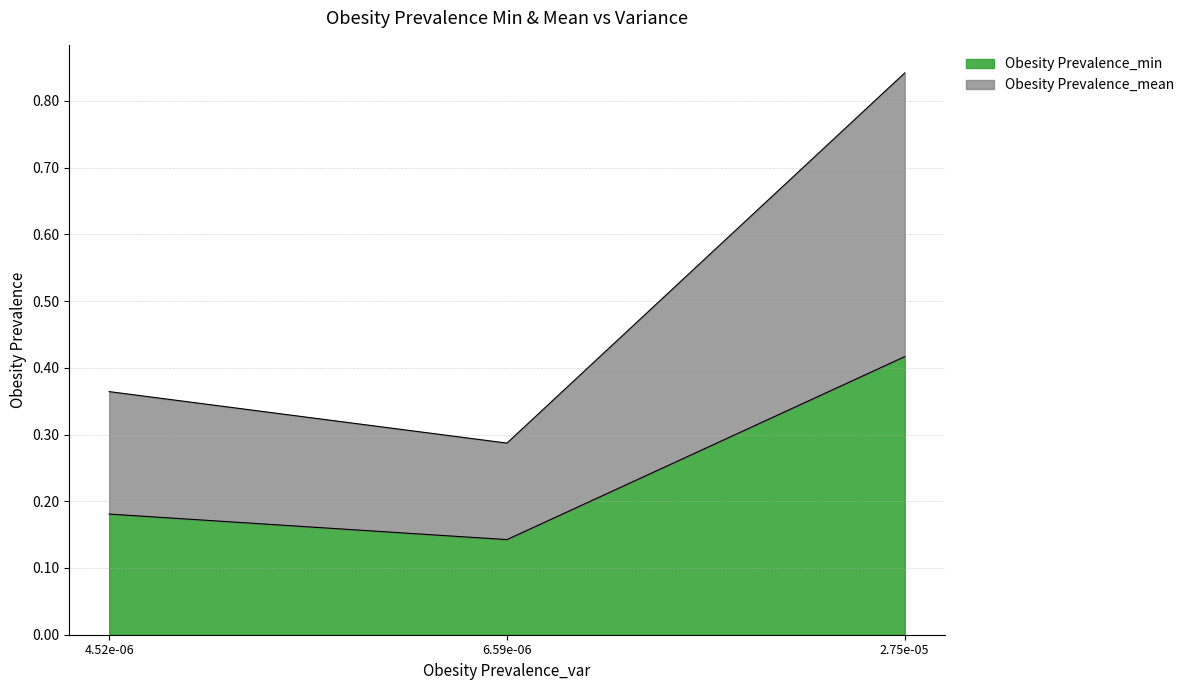

Count the Obesity Prevalence_min values in the range 0 to 1.

3